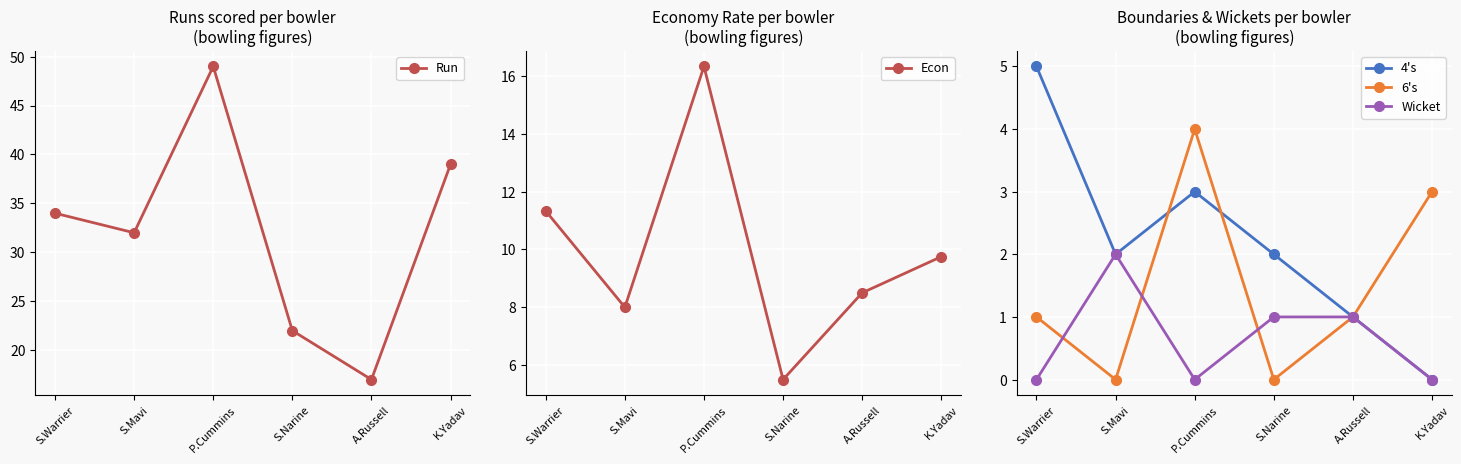

At how many categories does at least one series exceed 41?

1